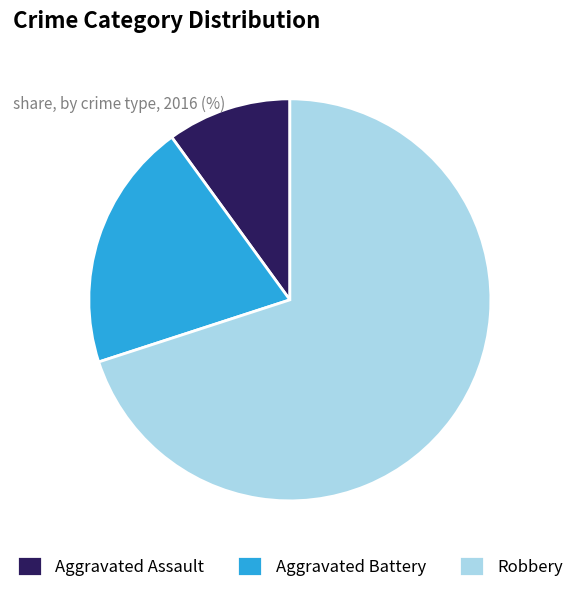

Which has a higher value, Robbery or Aggravated Battery?

Robbery